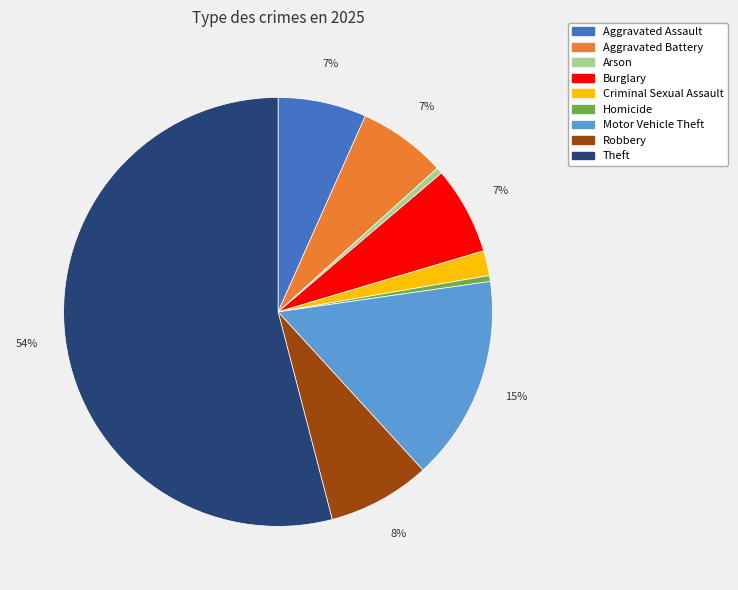

Which slice is the largest?

Theft